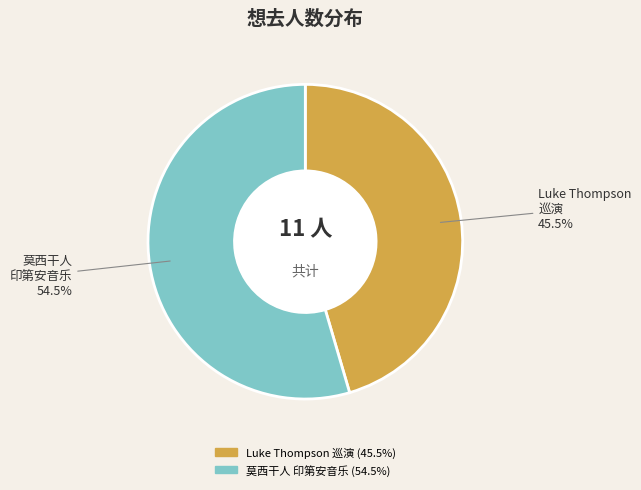

Is there a majority slice in this chart?

Yes